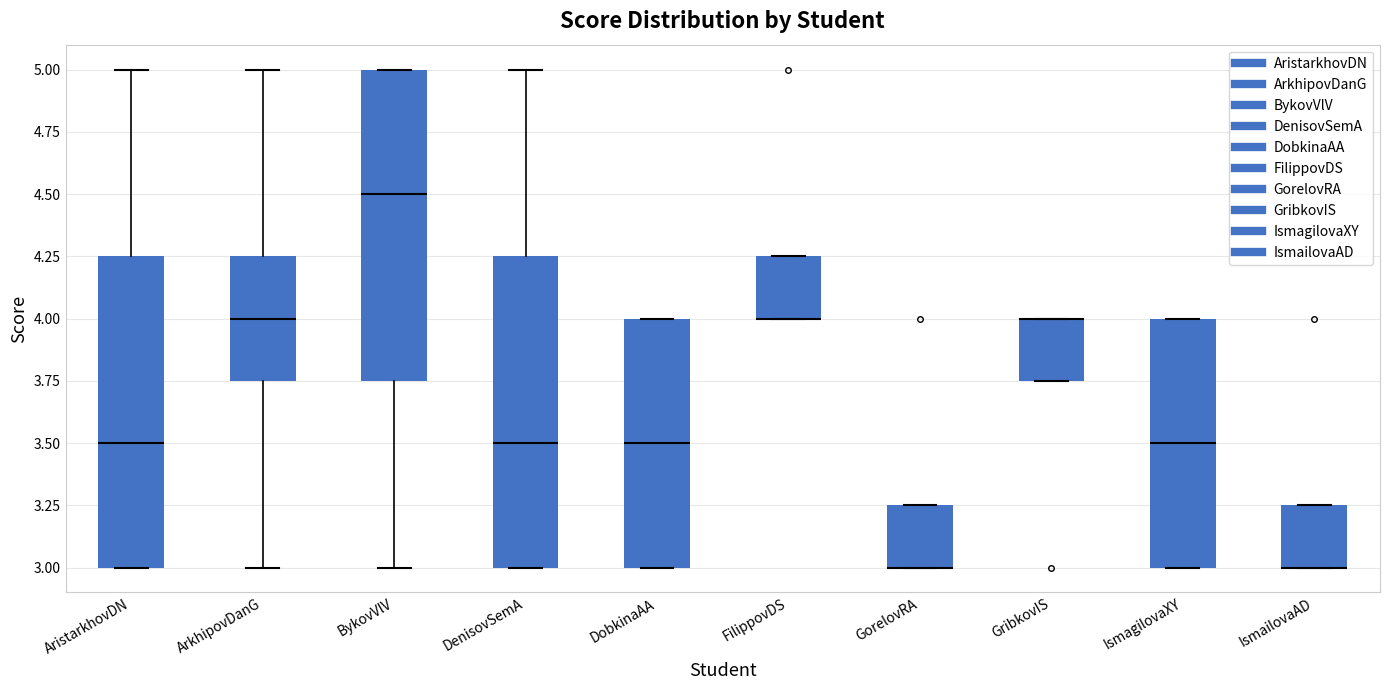

Reading left to right, read every box against the y-axis: the position of its median line, the range the box covers, and the ends of its whiskers. The values are not printed on the chart, so give them approximately, as read against the axis.

AristarkhovDN: median 3.50, box 3.00 to 4.25, whiskers 3.00 to 5.00
ArkhipovDanG: median 4.00, box 3.75 to 4.25, whiskers 3.00 to 5.00
BykovVlV: median 4.50, box 3.75 to 5.00, whiskers 3.00 to 5.00
DenisovSemA: median 3.50, box 3.00 to 4.25, whiskers 3.00 to 5.00
DobkinaAA: median 3.50, box 3.00 to 4.00, whiskers 3.00 to 4.00
FilippovDS: median 4.00 (drawn on the box's lower edge), box 4.00 to 4.25, whiskers 4.00 to 4.25
GorelovRA: median 3.00 (drawn on the box's lower edge), box 3.00 to 3.25, whiskers 3.00 to 3.25
GribkovIS: median 4.00 (drawn on the box's upper edge), box 3.75 to 4.00, whiskers 3.75 to 4.00
IsmagilovaXY: median 3.50, box 3.00 to 4.00, whiskers 3.00 to 4.00
IsmailovaAD: median 3.00 (drawn on the box's lower edge), box 3.00 to 3.25, whiskers 3.00 to 3.25